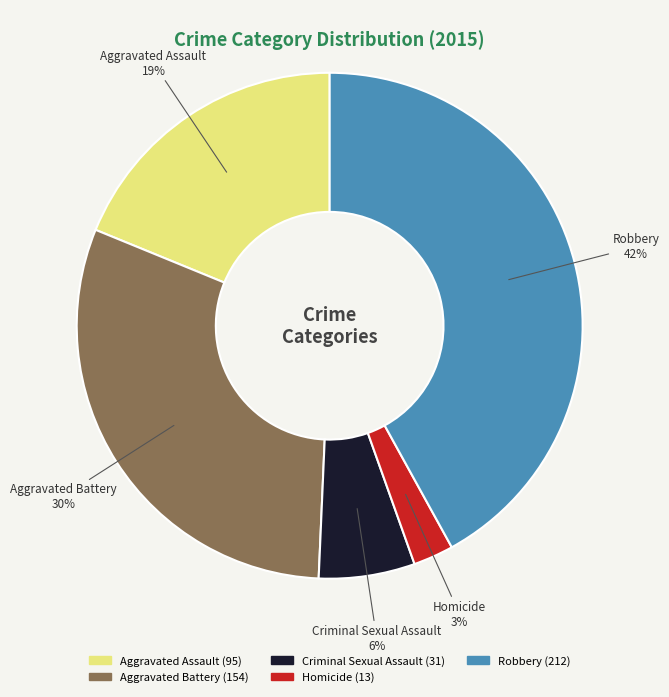

Which slice is the smallest?

Homicide